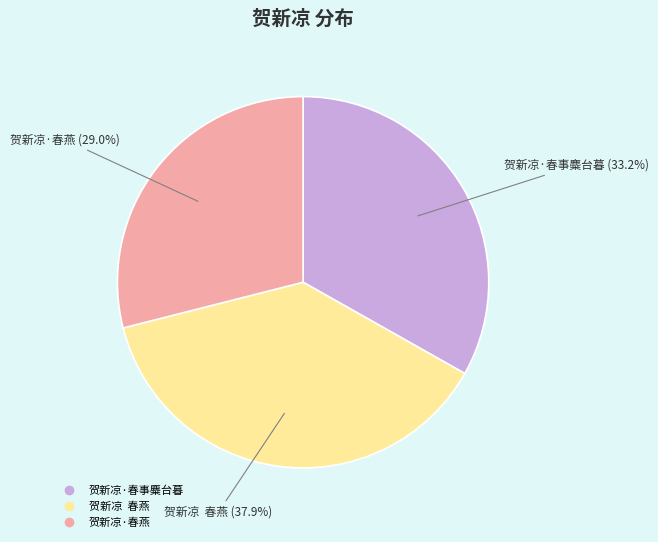

Is 贺新凉·春燕 the majority of the pie?

No